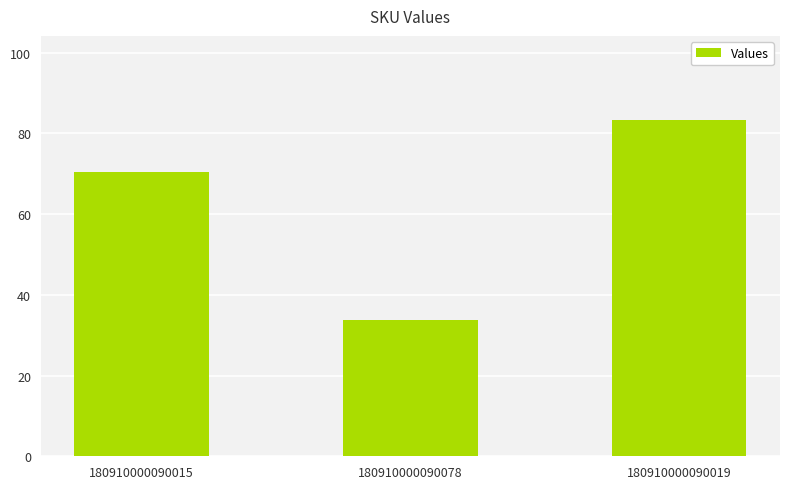

The chart shows a value of 21 at 180910000090019. True or false?

False